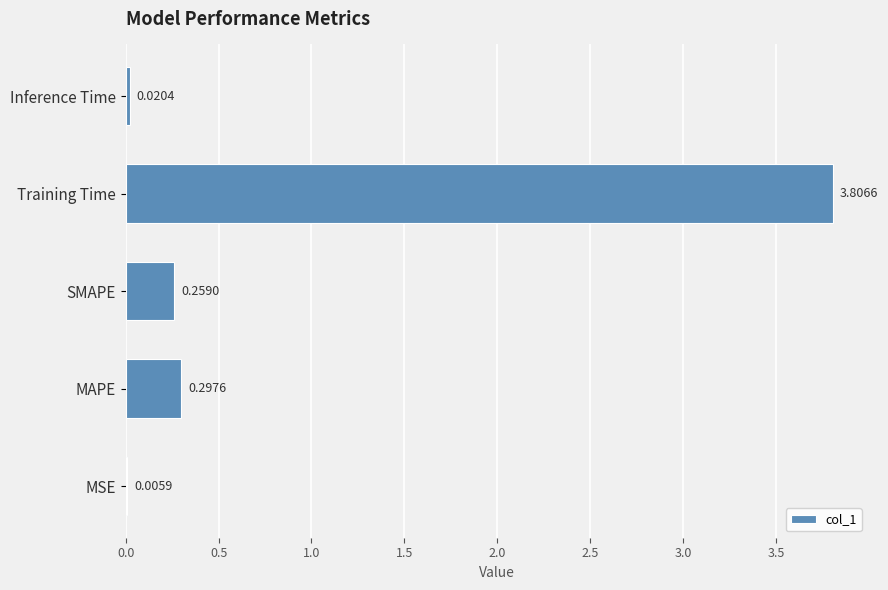

Which category has the highest value across all series?

Training Time